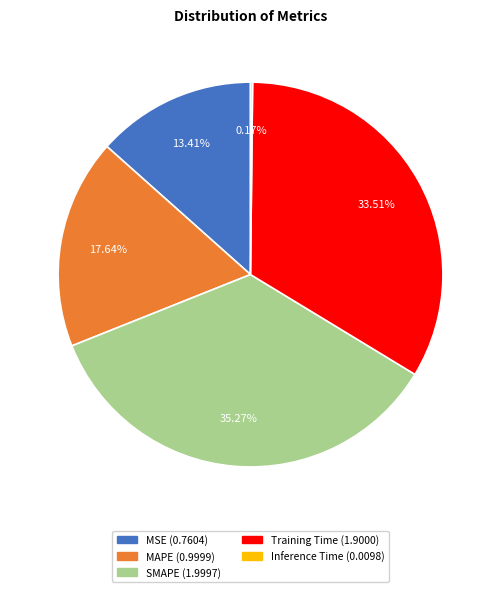

Which category has the biggest portion of the pie?

SMAPE